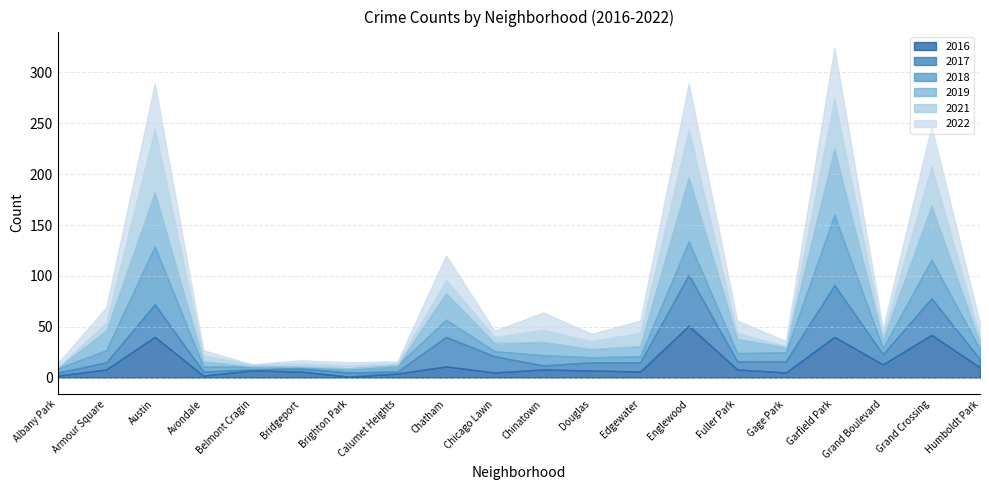

Reading left to right, extract all data points from this chart.

2022: Albany Park=4	Armour Square=15	Austin=44	Avondale=5	Belmont Cragin=0	Bridgeport=3	Brighton Park=3	Calumet Heights=2	Chatham=24	Chicago Lawn=6	Chinatown=17	Douglas=7	Edgewater=12	Englewood=45	Fuller Park=12	Gage Park=5	Garfield Park=49	Grand Boulevard=6	Grand Crossing=39	Humboldt Park=13
2017: Albany Park=3	Armour Square=7	Austin=32	Avondale=4	Belmont Cragin=1	Bridgeport=3	Brighton Park=4	Calumet Heights=2	Chatham=29	Chicago Lawn=16	Chinatown=4	Douglas=8	Edgewater=9	Englewood=50	Fuller Park=8	Gage Park=11	Garfield Park=51	Grand Boulevard=10	Grand Crossing=36	Humboldt Park=8
2018: Albany Park=4	Armour Square=12	Austin=57	Avondale=5	Belmont Cragin=3	Bridgeport=1	Brighton Park=4	Calumet Heights=6	Chatham=17	Chicago Lawn=5	Chinatown=10	Douglas=5	Edgewater=6	Englewood=33	Fuller Park=8	Gage Park=9	Garfield Park=69	Grand Boulevard=6	Grand Crossing=38	Humboldt Park=10
2021: Albany Park=0	Armour Square=8	Austin=63	Avondale=6	Belmont Cragin=2	Bridgeport=3	Brighton Park=3	Calumet Heights=2	Chatham=13	Chicago Lawn=6	Chinatown=12	Douglas=8	Edgewater=13	Englewood=47	Fuller Park=6	Gage Park=1	Garfield Park=50	Grand Boulevard=5	Grand Crossing=39	Humboldt Park=6
2019: Albany Park=1	Armour Square=19	Austin=53	Avondale=5	Belmont Cragin=0	Bridgeport=1	Brighton Park=0	Calumet Heights=0	Chatham=26	Chicago Lawn=8	Chinatown=13	Douglas=8	Edgewater=10	Englewood=63	Fuller Park=14	Gage Park=5	Garfield Park=65	Grand Boulevard=8	Grand Crossing=53	Humboldt Park=6
2016: Albany Park=2	Armour Square=8	Austin=40	Avondale=2	Belmont Cragin=7	Bridgeport=6	Brighton Park=1	Calumet Heights=4	Chatham=11	Chicago Lawn=5	Chinatown=8	Douglas=7	Edgewater=6	Englewood=51	Fuller Park=8	Gage Park=5	Garfield Park=40	Grand Boulevard=13	Grand Crossing=42	Humboldt Park=10